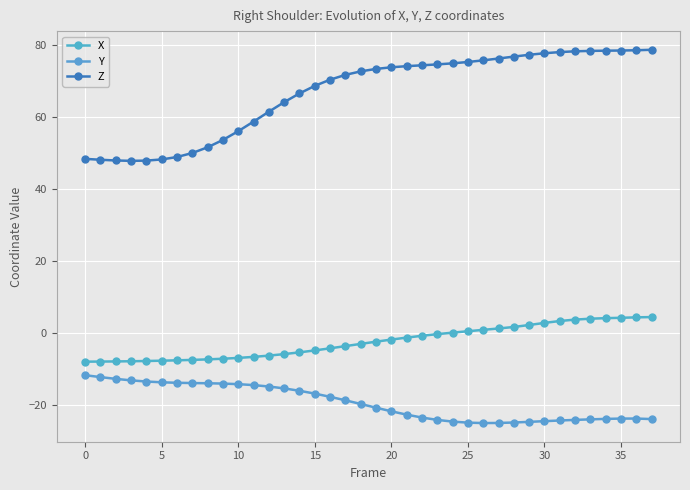

True or false: Y and Z cross at least once.

False